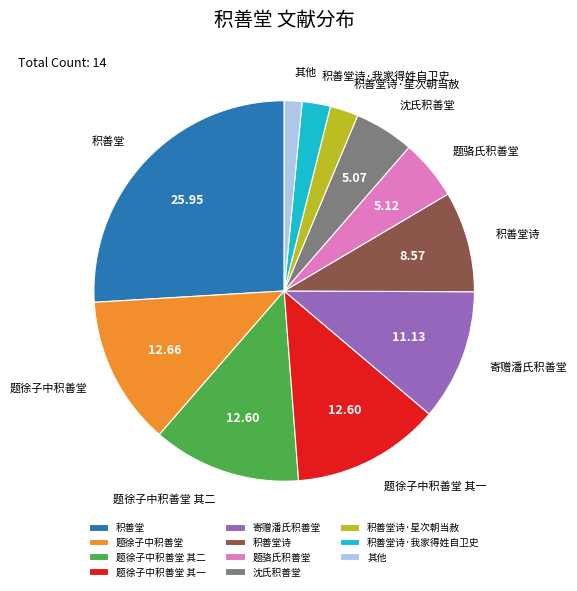

Approximately how many times larger is the value at 积善堂诗 compared to 题徐子中积善堂 其一?

0.7